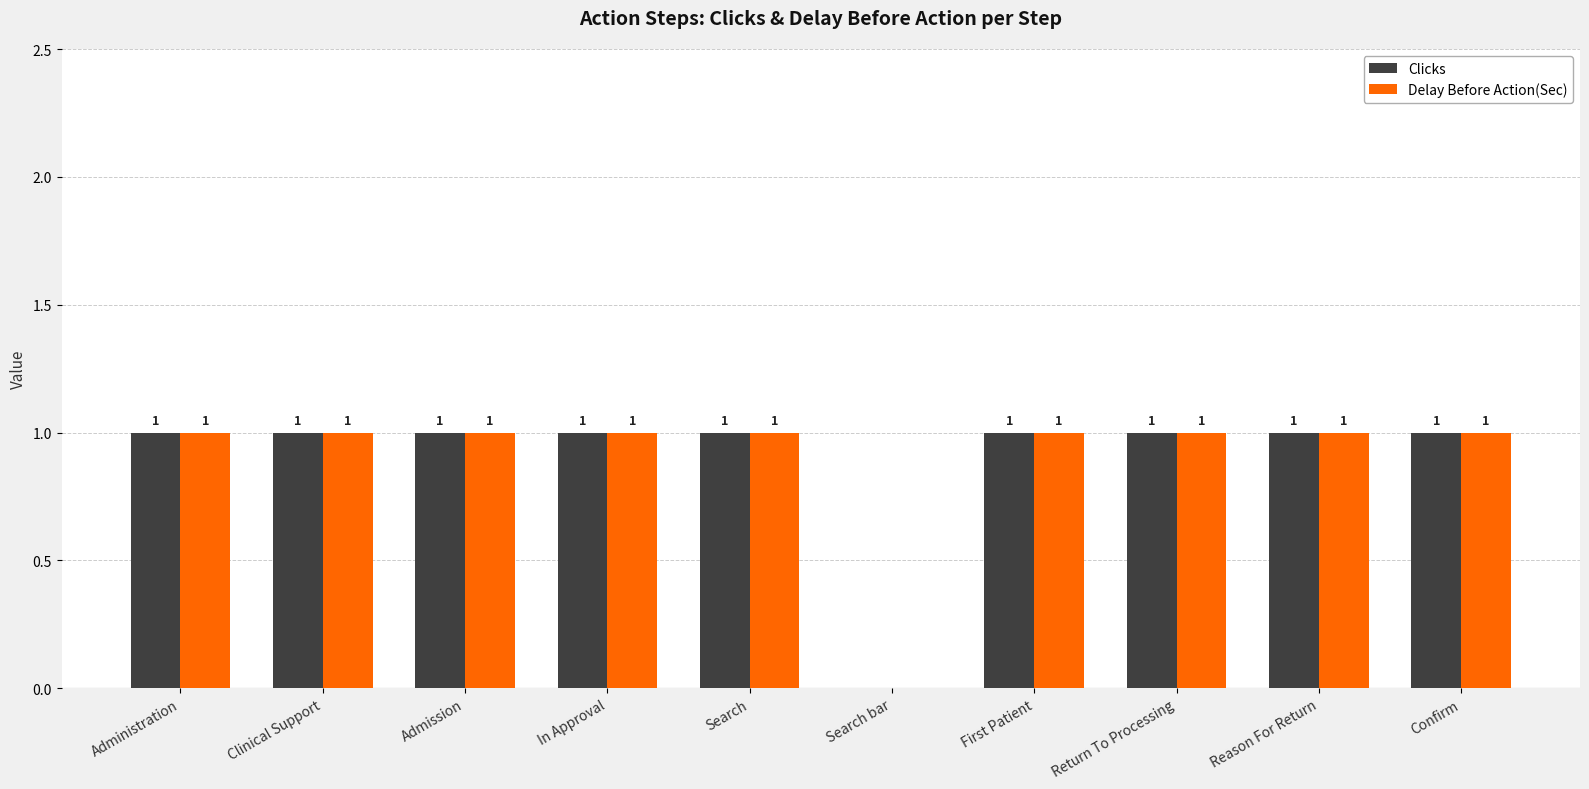

Is it true that Clicks equals 2 at Confirm?

False